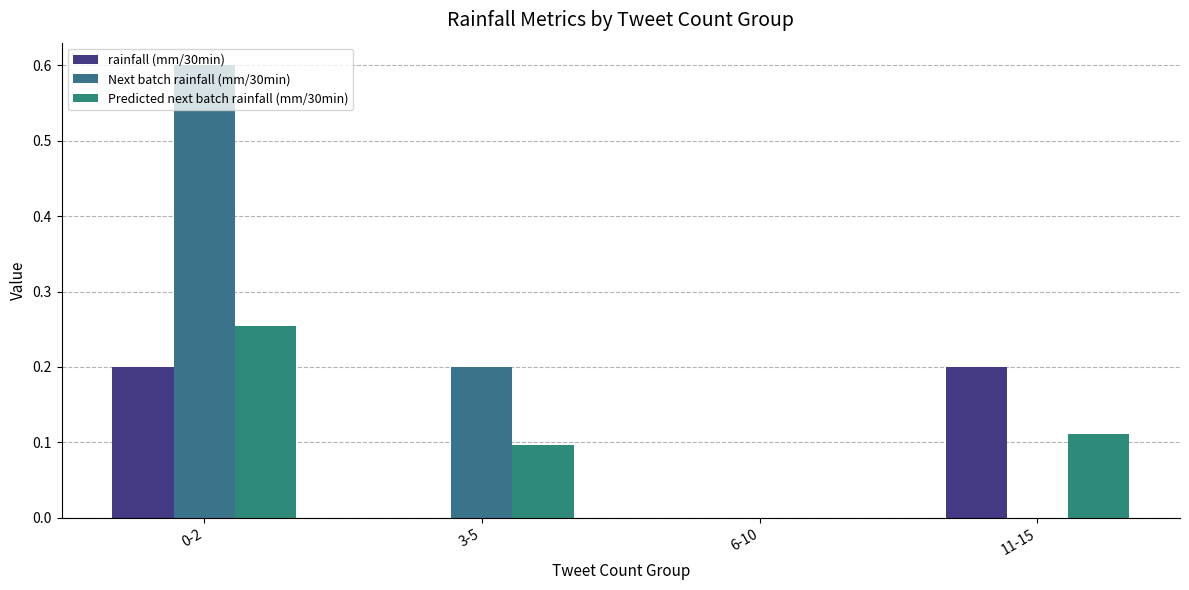

How many series are shown in this chart?

3